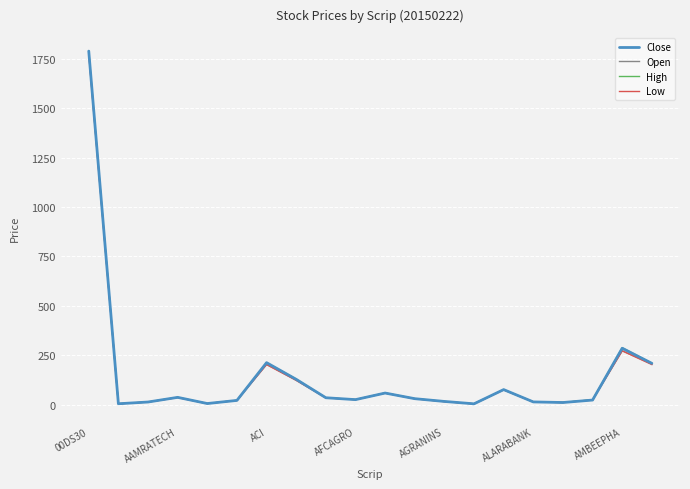

Which series has the widest spread of values?

High